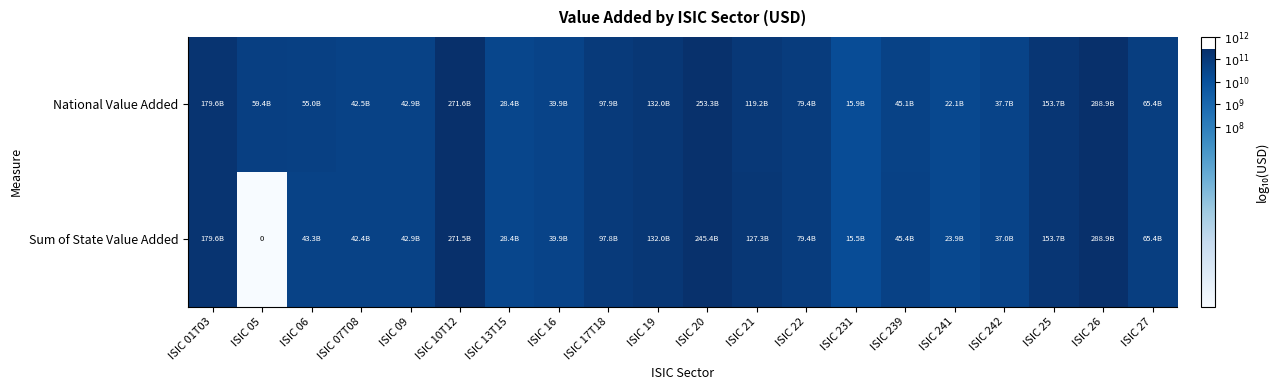

The value of Sum of State Value Added at ISIC 26 is 18.3. True or false?

False